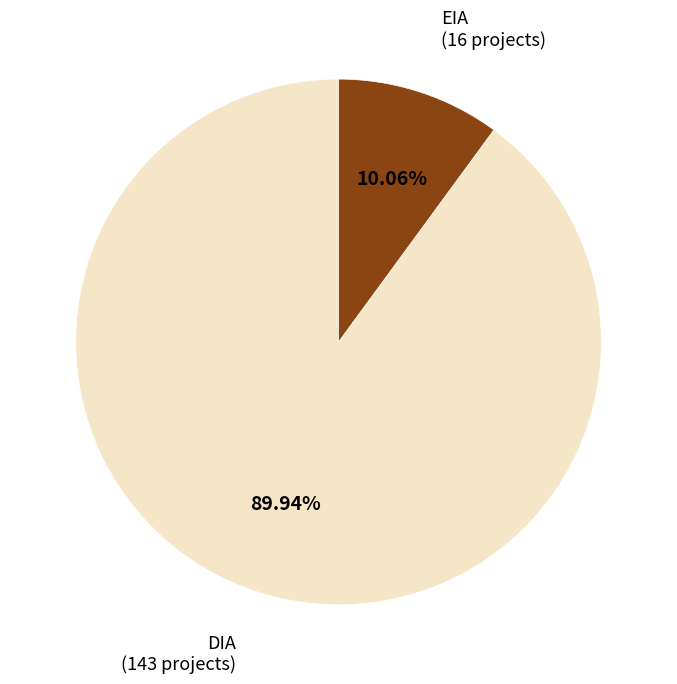

How many slices are in this pie chart?

2